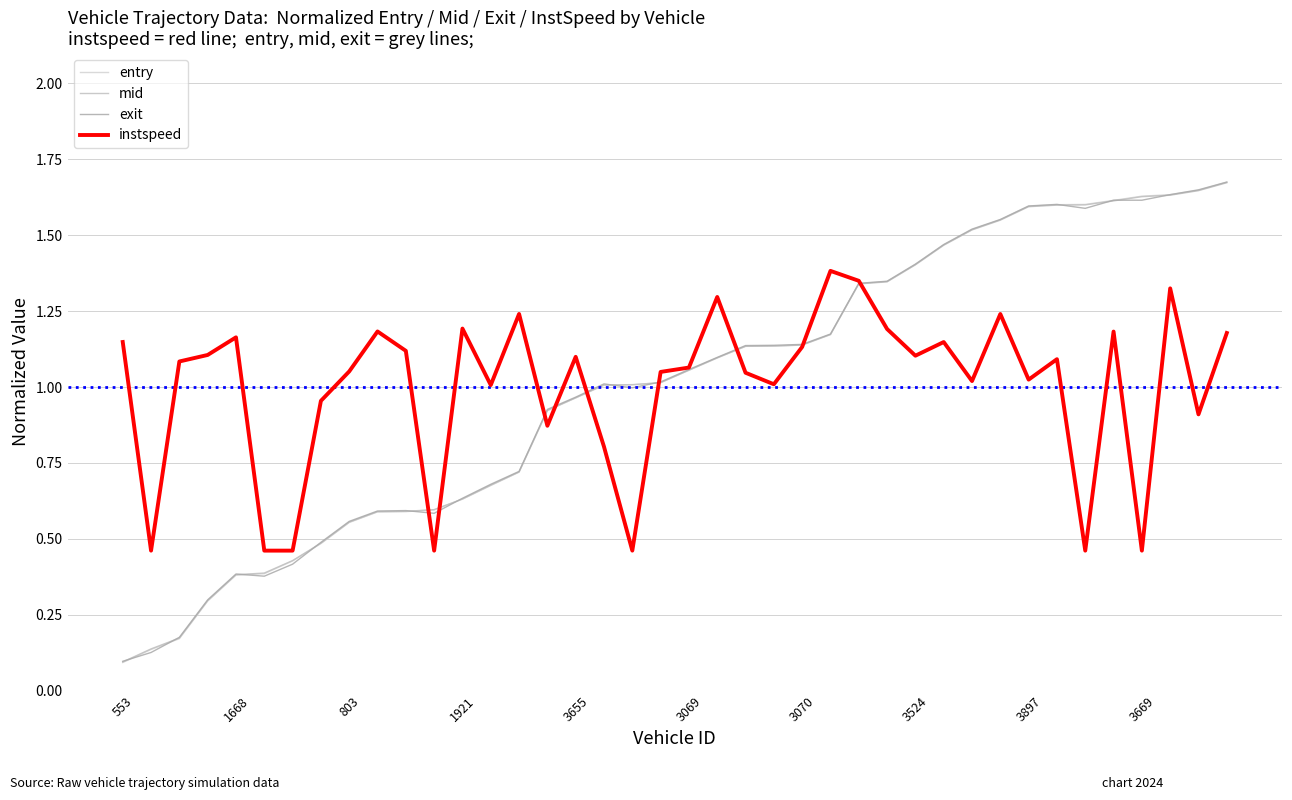

Reading left to right, list all the values displayed in this chart.

entry: 0.1	0.1	0.2	0.3	0.4	0.4	0.4	0.5	0.6	0.6	0.6	0.6	0.6	0.7	0.7	0.9	1.0	1.0	1.0	1.0	1.1	1.1	1.1	1.1	1.1	1.2	1.3	1.3	1.4	1.5	1.5	1.6	1.6	1.6	1.6	1.6	1.6	1.6	1.6	1.7
mid: 0.1	0.1	0.2	0.3	0.4	0.4	0.4	0.5	0.6	0.6	0.6	0.6	0.6	0.7	0.7	0.9	1.0	1.0	1.0	1.0	1.1	1.1	1.1	1.1	1.1	1.2	1.3	1.3	1.4	1.5	1.5	1.5	1.6	1.6	1.6	1.6	1.6	1.6	1.6	1.7
exit: 0.1	0.1	0.2	0.3	0.4	0.4	0.4	0.5	0.6	0.6	0.6	0.6	0.6	0.7	0.7	0.9	1.0	1.0	1.0	1.0	1.1	1.1	1.1	1.1	1.1	1.2	1.3	1.3	1.4	1.5	1.5	1.6	1.6	1.6	1.6	1.6	1.6	1.6	1.6	1.7
instspeed: 1.1	0.5	1.1	1.1	1.2	0.5	0.5	1.0	1.1	1.2	1.1	0.5	1.2	1.0	1.2	0.9	1.1	0.8	0.5	1.0	1.1	1.3	1.0	1.0	1.1	1.4	1.3	1.2	1.1	1.1	1.0	1.2	1.0	1.1	0.5	1.2	0.5	1.3	0.9	1.2